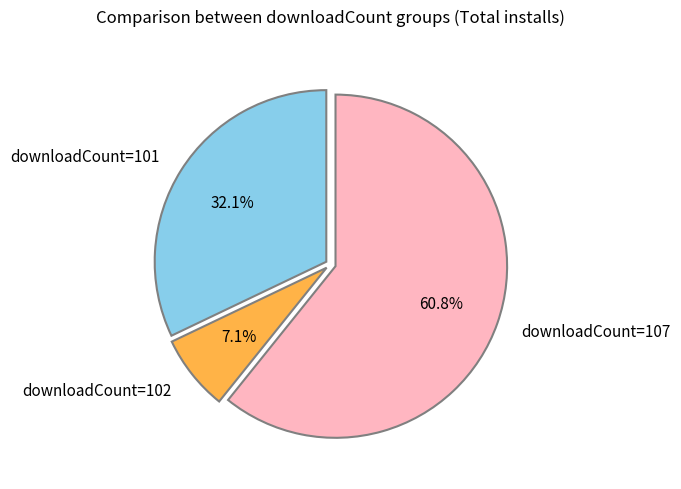

Is there any slice that represents more than half of the pie?

Yes